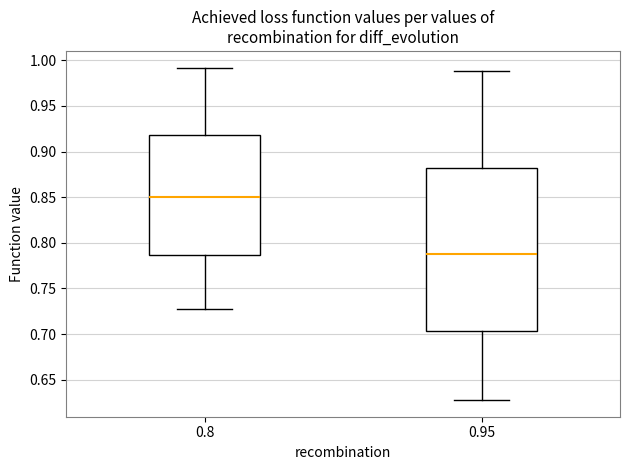

Reading left to right, read every box against the y-axis: the position of its median line, the range the box covers, and the ends of its whiskers. The values are not printed on the chart, so give them approximately, as read against the axis.

0.8: median 0.850, box 0.785 to 0.920, whiskers 0.730 to 0.990
0.95: median 0.790, box 0.705 to 0.880, whiskers 0.630 to 0.990